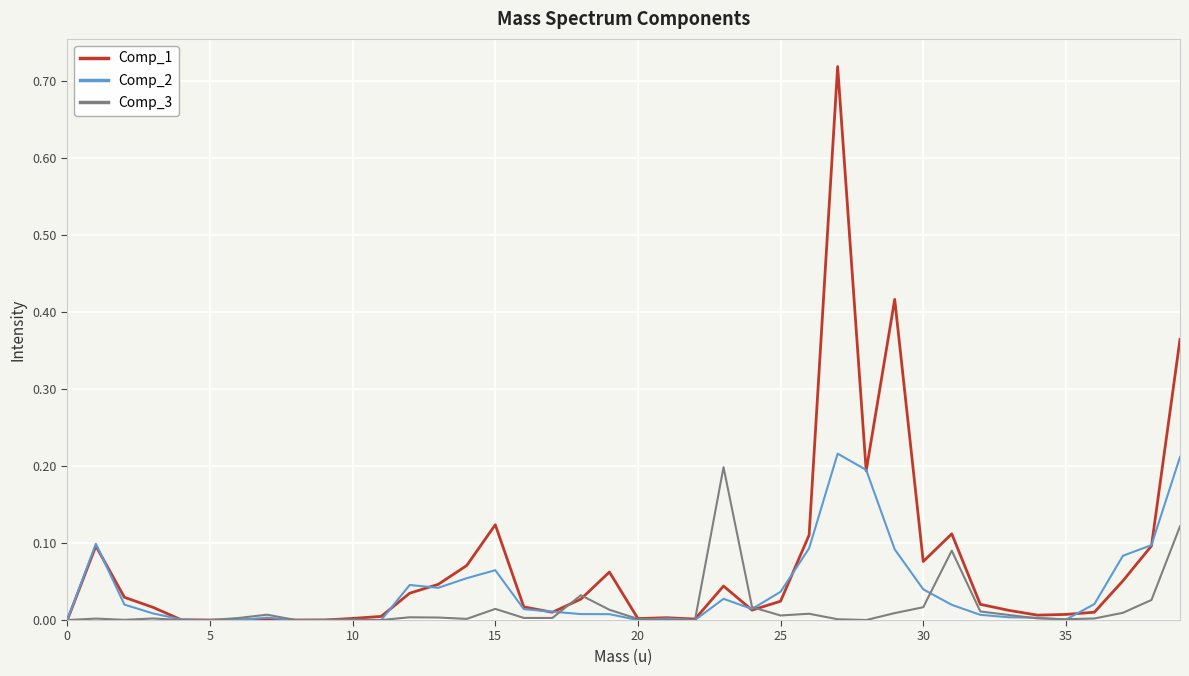

Which series has the largest total across all categories?

Comp_1